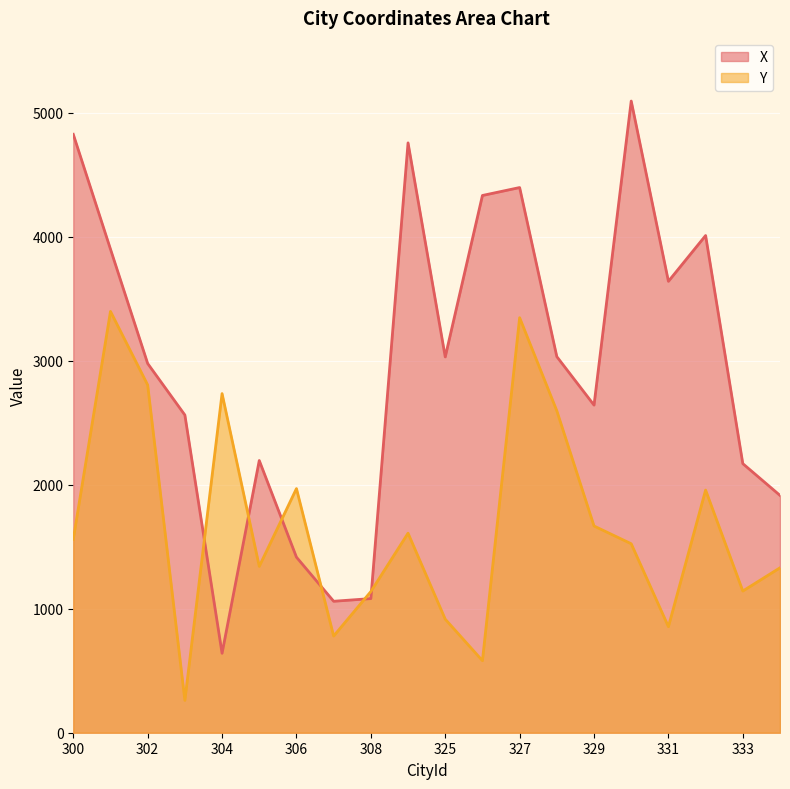

Where is the first local minimum for Y?

303